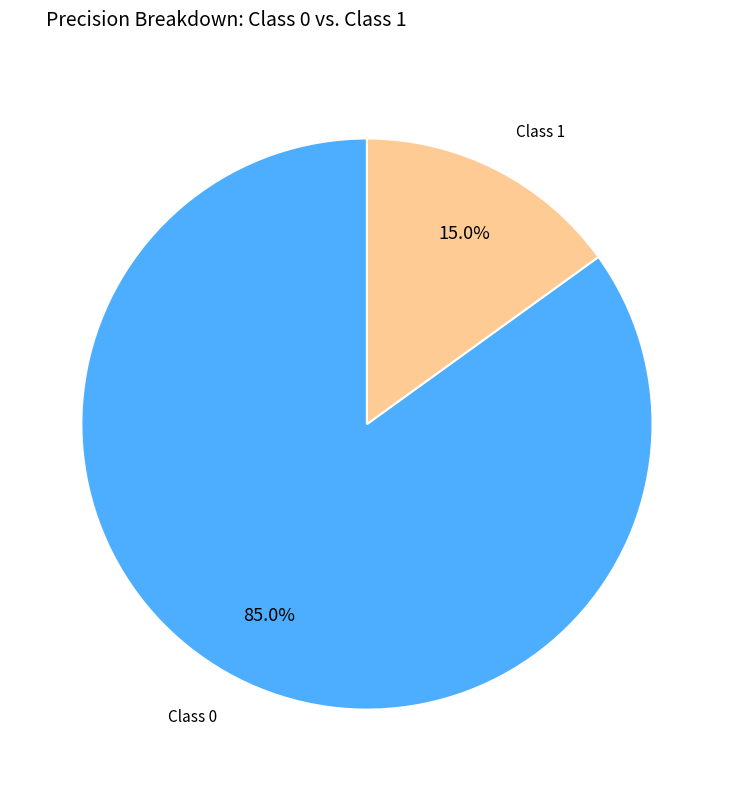

Is there any slice that represents more than half of the pie?

Yes